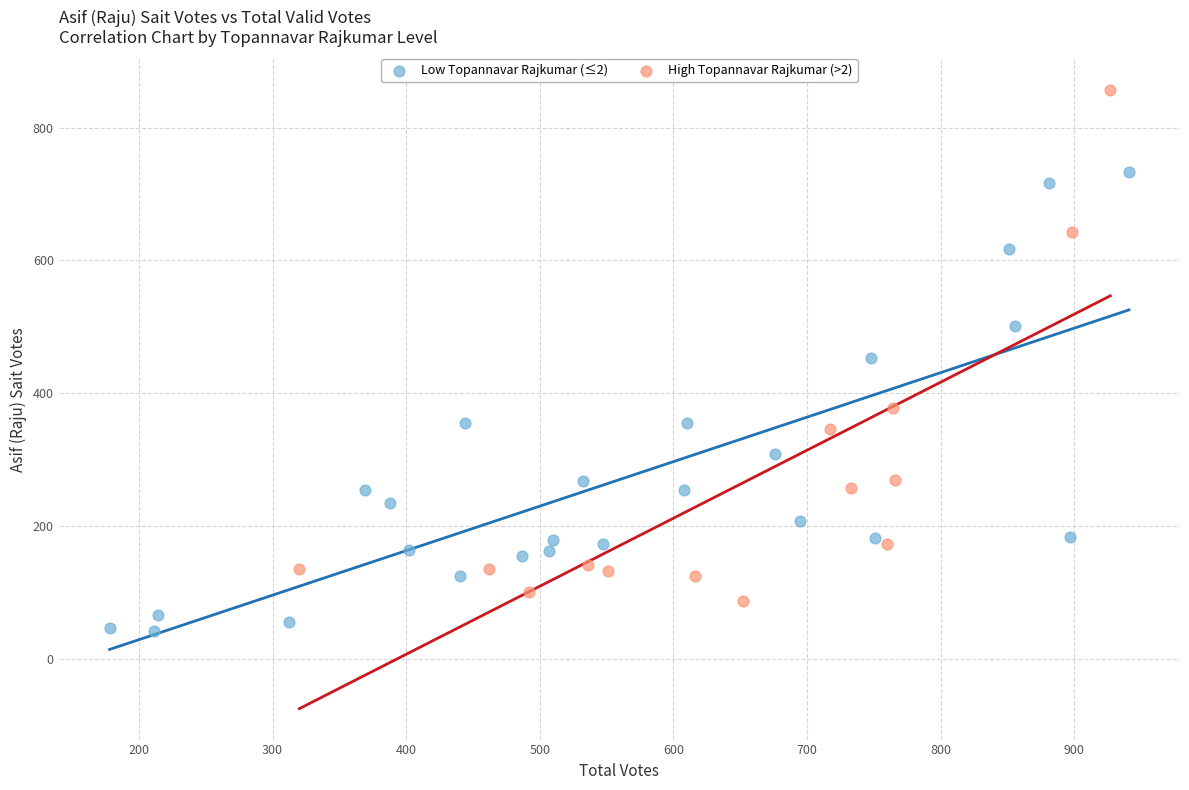

Which series reaches the maximum Y coordinate?

High Topannavar Rajkumar (>2)